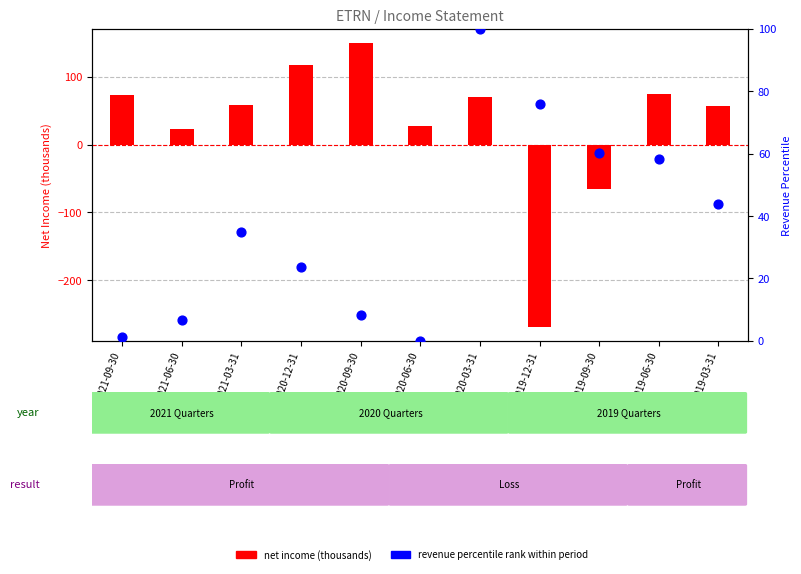

Is the value of net income (thousands) at 2020-06-30 greater than the value of revenue percentile rank at 2020-03-31?

No